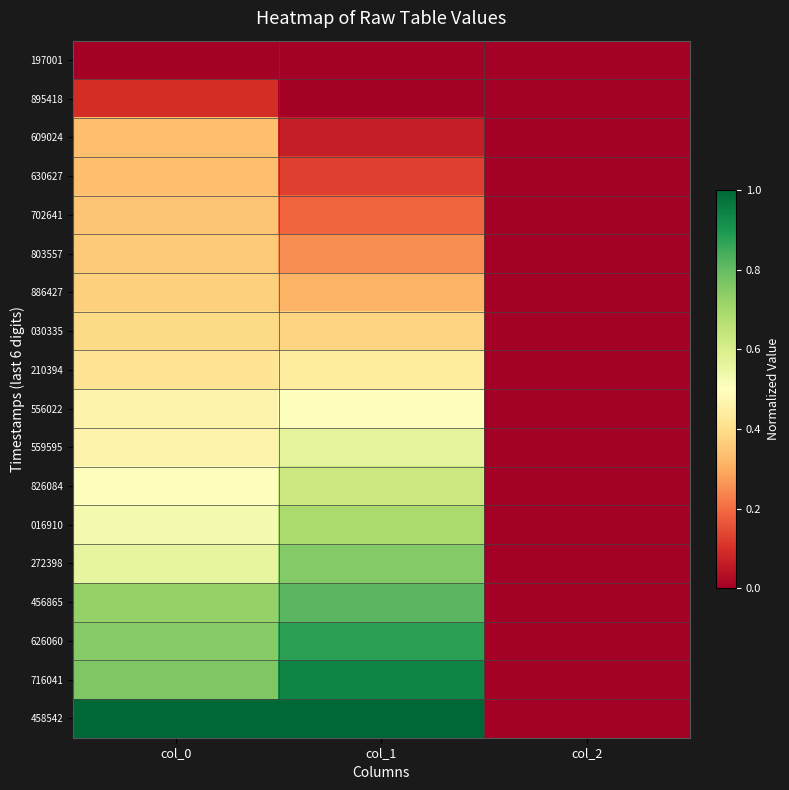

Reading left to right, extract all data points from this chart.

197001: col_0=0.0	col_1=0.0	col_2=0.0
895418: col_0=0.1	col_1=0.0	col_2=0.0
609024: col_0=0.3	col_1=0.1	col_2=0.0
630627: col_0=0.3	col_1=0.1	col_2=0.0
702641: col_0=0.3	col_1=0.2	col_2=0.0
803557: col_0=0.4	col_1=0.2	col_2=0.0
886427: col_0=0.4	col_1=0.3	col_2=0.0
030335: col_0=0.4	col_1=0.4	col_2=0.0
210394: col_0=0.4	col_1=0.4	col_2=0.0
556022: col_0=0.5	col_1=0.5	col_2=0.0
559595: col_0=0.5	col_1=0.6	col_2=0.0
826084: col_0=0.5	col_1=0.6	col_2=0.0
016910: col_0=0.5	col_1=0.7	col_2=0.0
272398: col_0=0.6	col_1=0.8	col_2=0.0
456865: col_0=0.7	col_1=0.8	col_2=0.0
626060: col_0=0.7	col_1=0.9	col_2=0.0
716041: col_0=0.8	col_1=0.9	col_2=0.0
458542: col_0=1.0	col_1=1.0	col_2=0.0